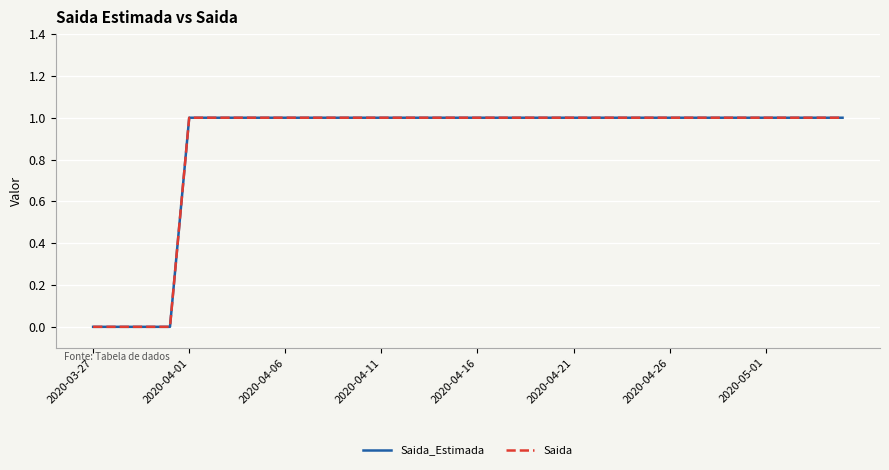

True or false: Saida_Estimada and Saida cross at least once.

False